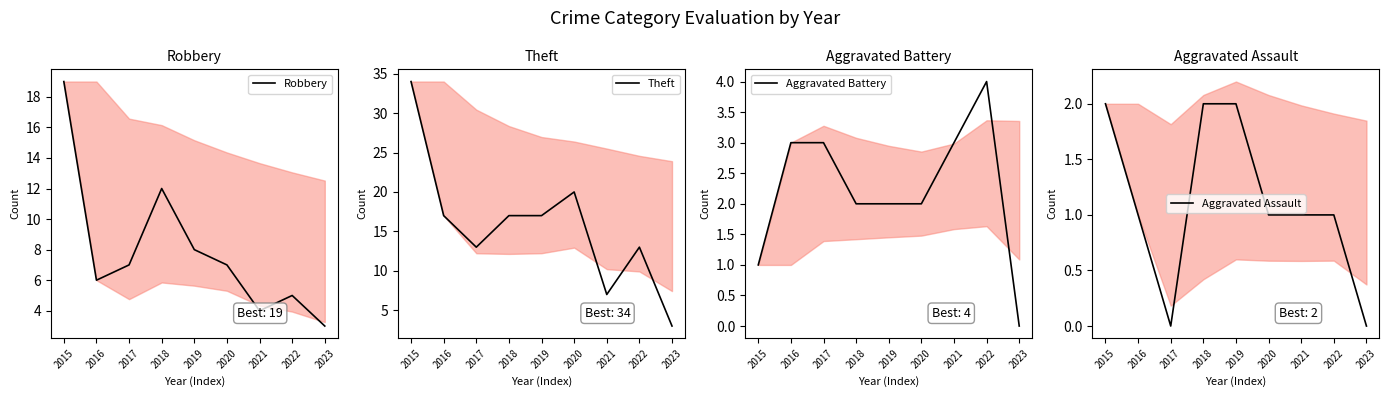

What is the sum of all Aggravated Assault values?

10